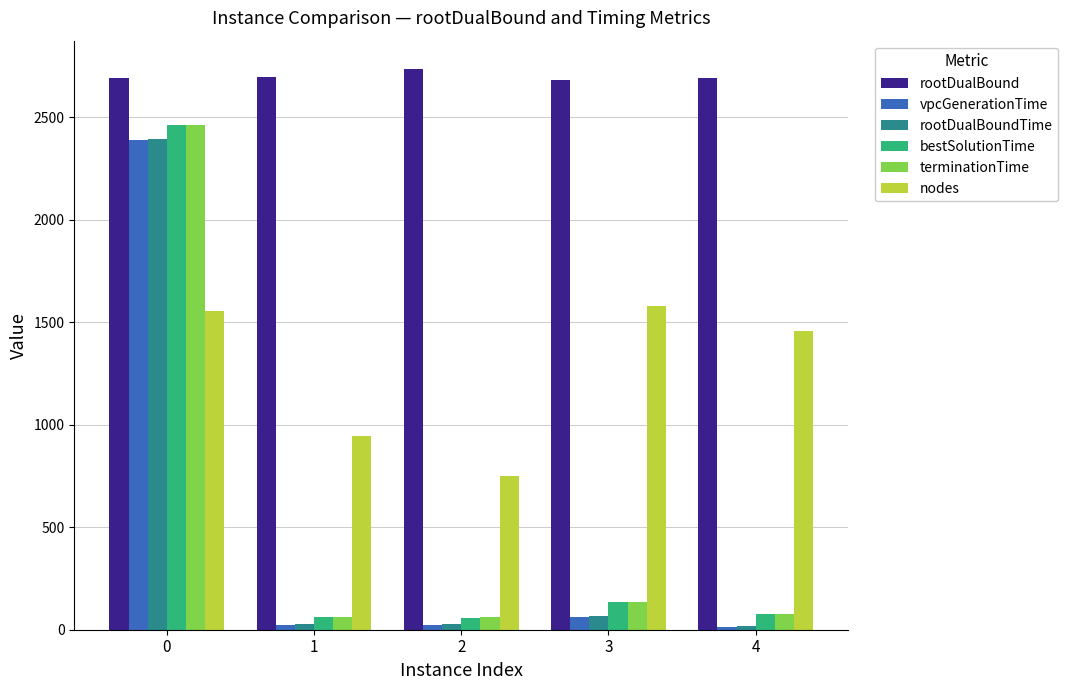

What is the difference between the highest and lowest values at 4?

2682.2